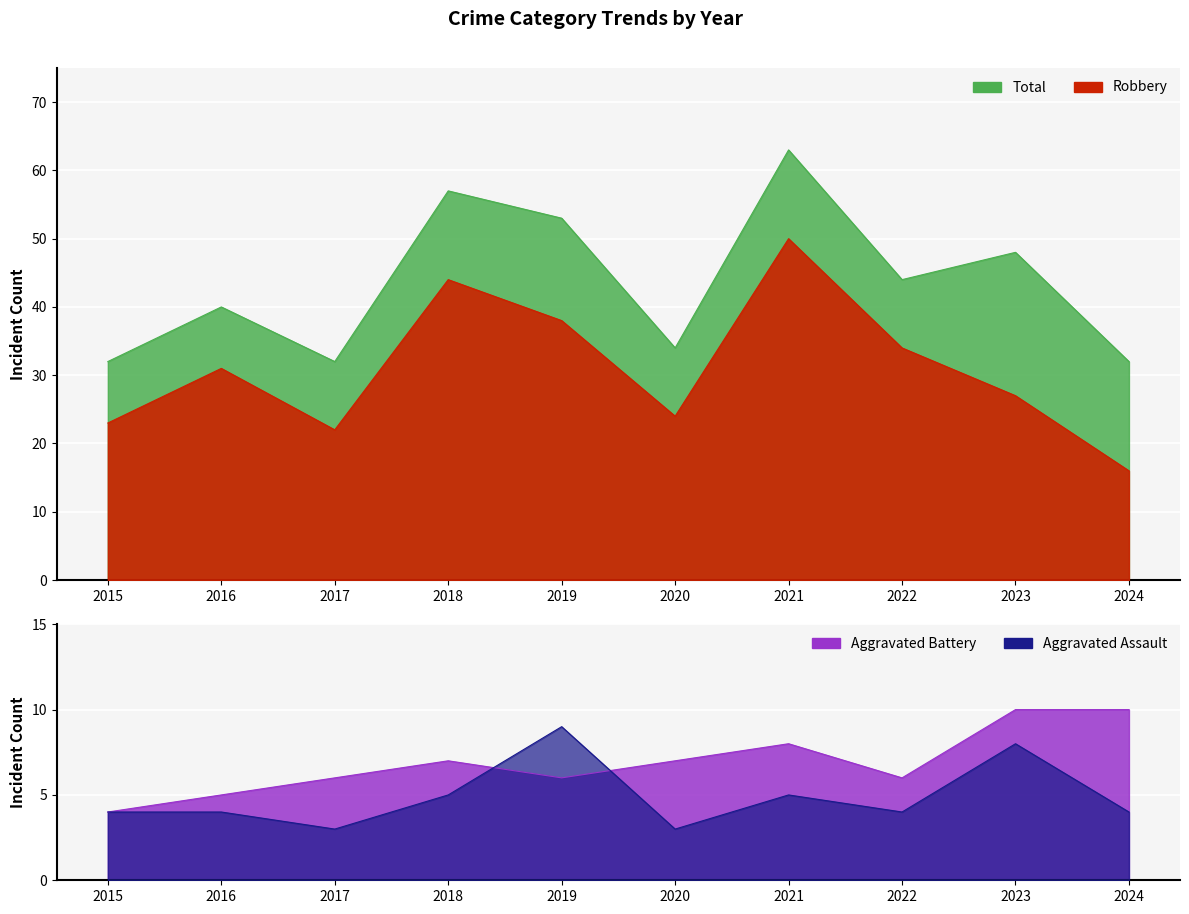

What is the sum of the Robbery values at 2024 and 2018?

60